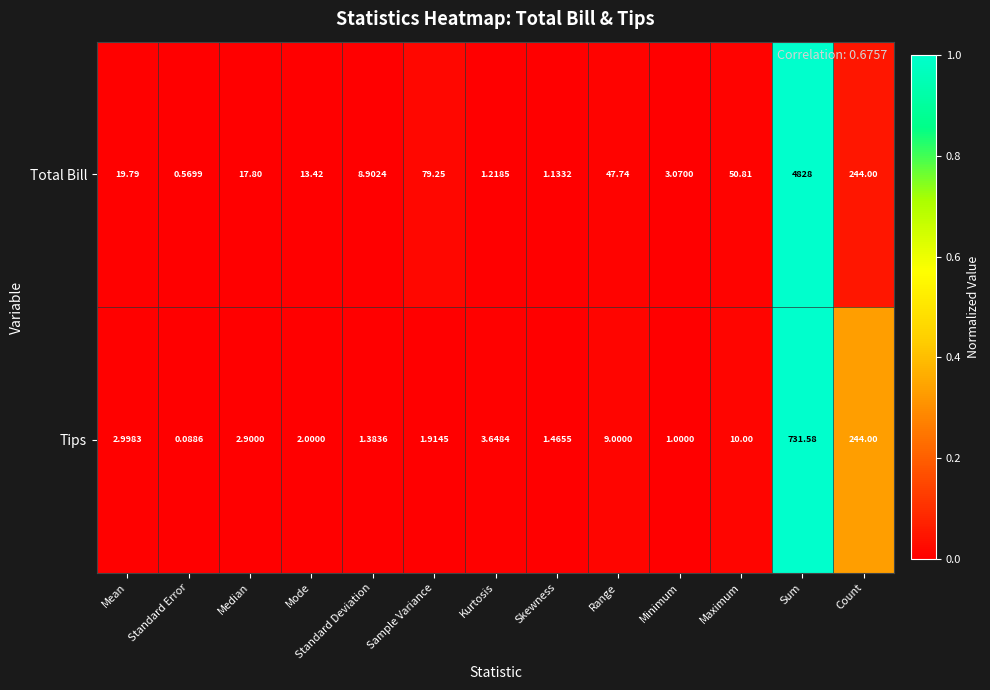

At which label does Tips first exceed 2?

Mean